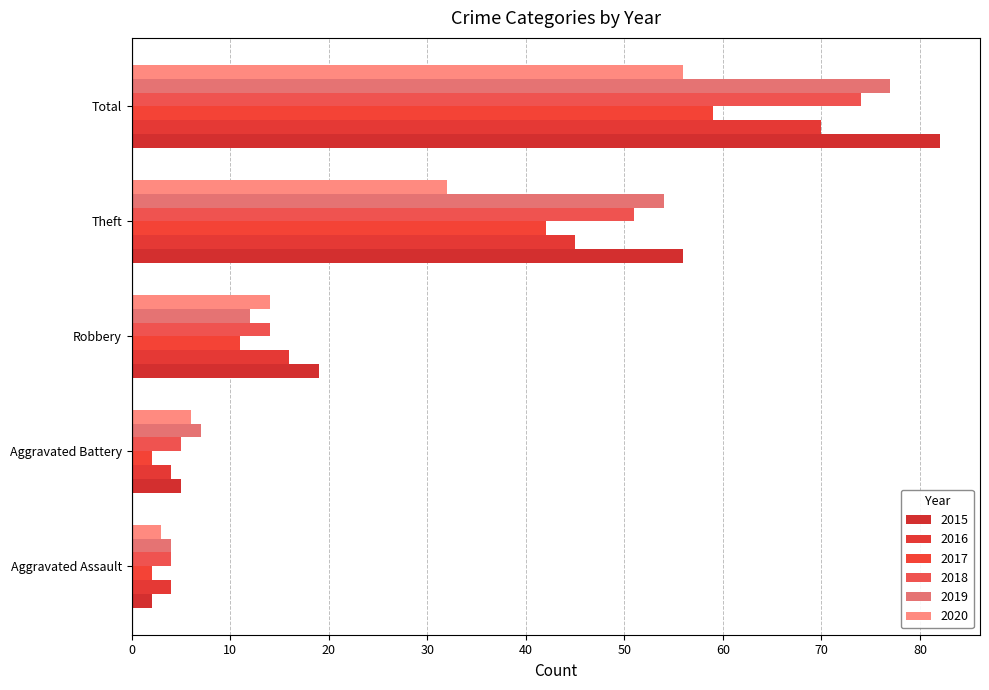

How many data points does each series have?

5